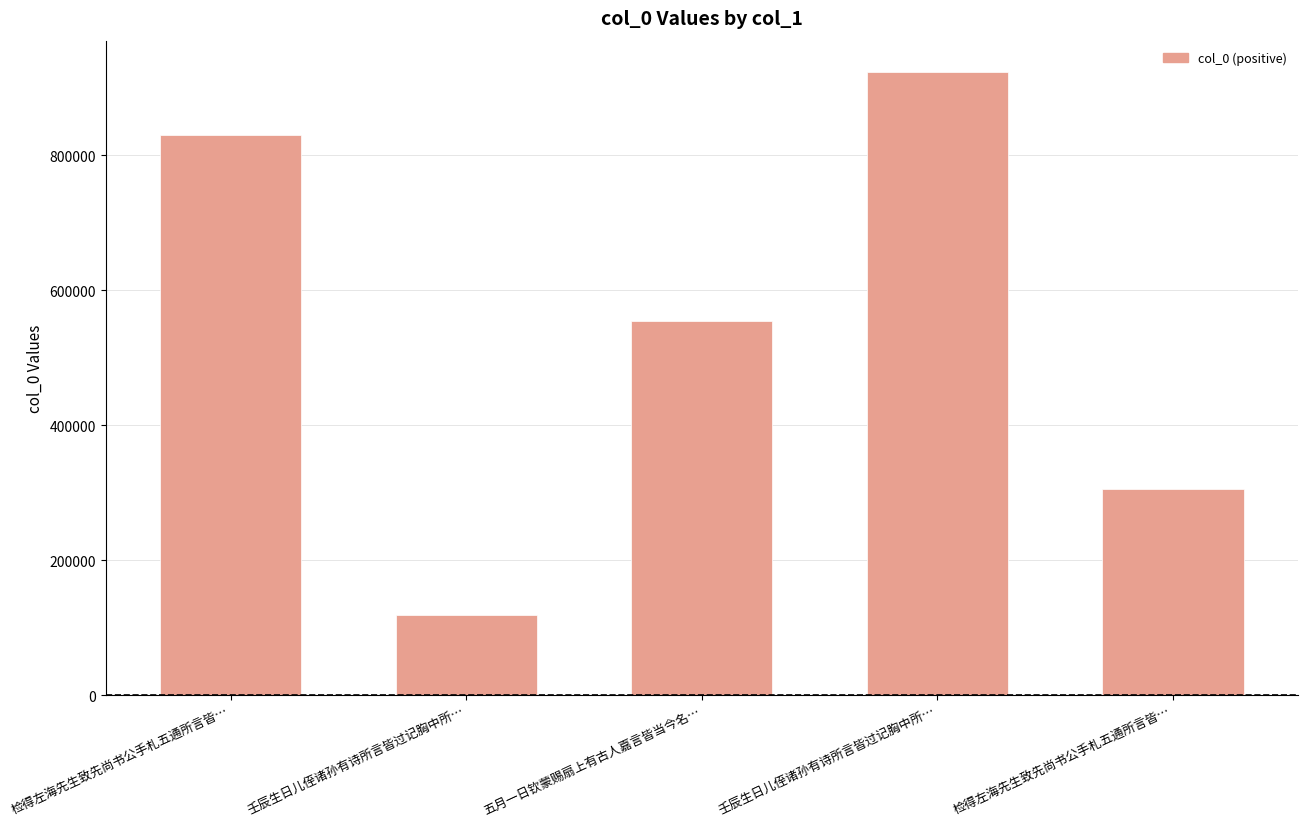

True or false: the data shows 118791 at 壬辰生日儿侄诸孙有诗所言皆过记胸中所….

True